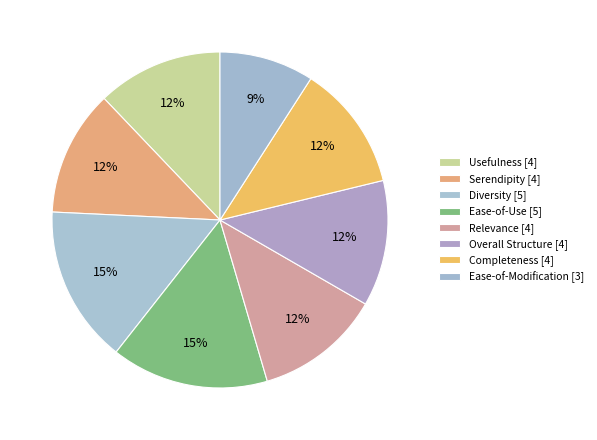

Is there any slice that represents more than half of the pie?

No